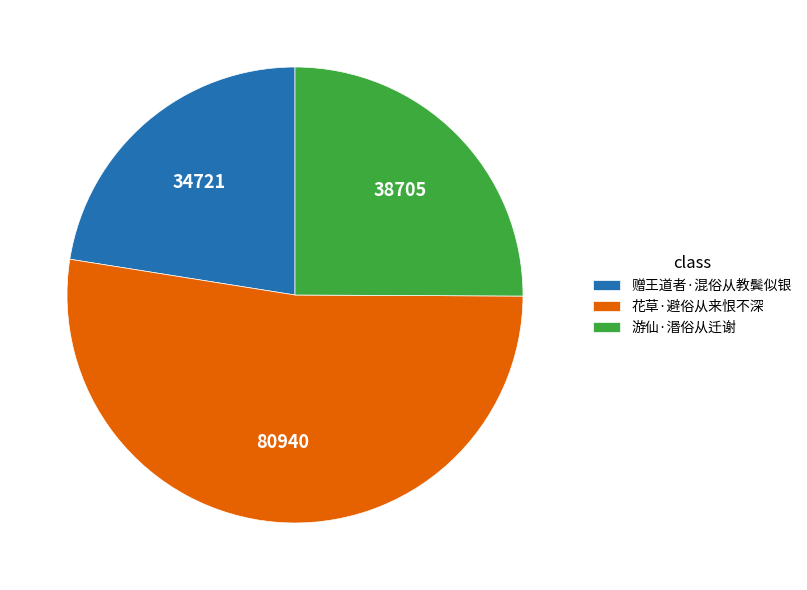

Do 游仙·湣俗从迁谢 and 赠王道者·混俗从教鬓似银 together represent more than half of the pie?

No